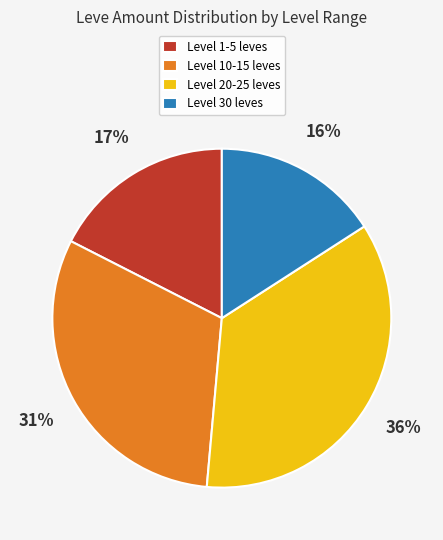

Which category has the biggest portion of the pie?

Level 20-25 leves